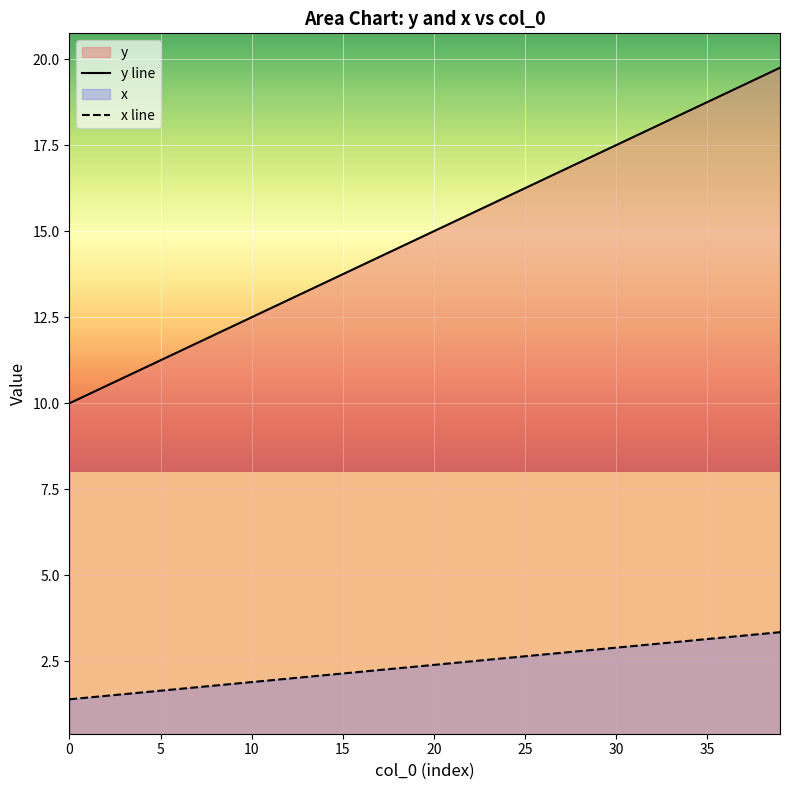

What is the value of the y line point at the 27th from the left?

16.5